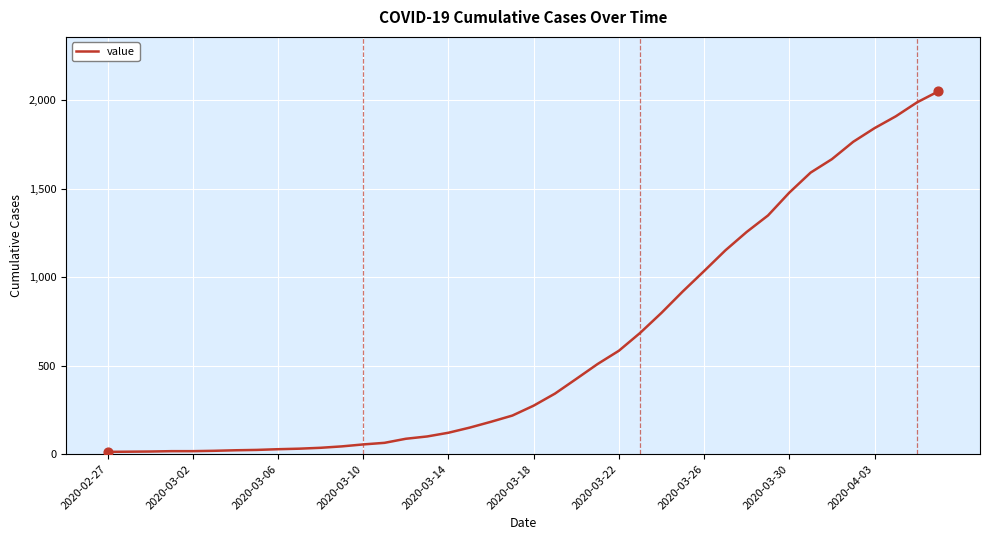

What is the difference between the maximum and minimum values?

2036